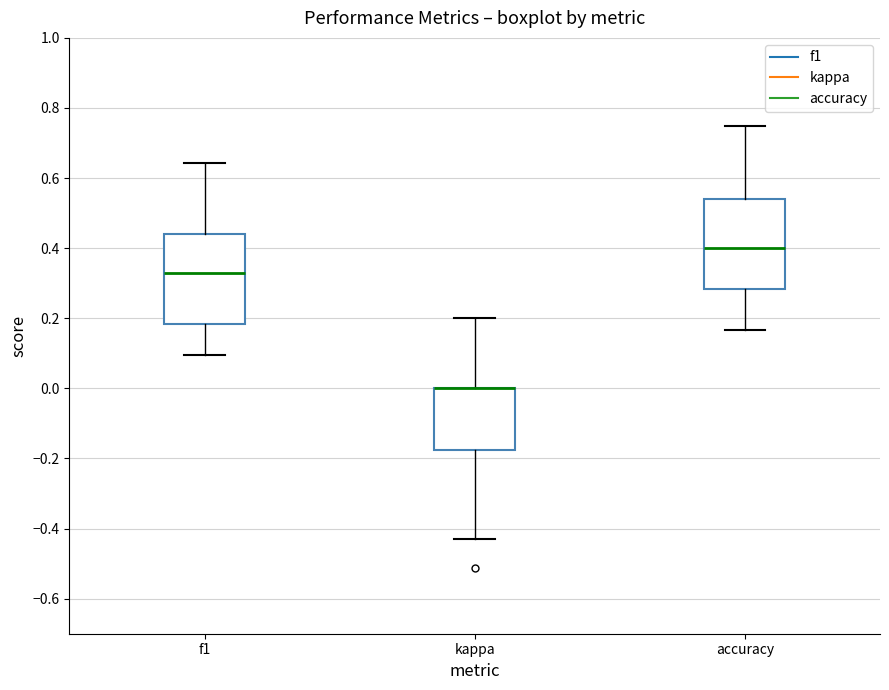

Reading left to right, transcribe this box plot: for each box, give where its median line is, the range the box spans, and where its two whiskers end, as read against the y-axis. The values are not printed on the chart, so give them approximately, as read against the axis.

f1: median 0.32, box 0.18 to 0.44, whiskers 0.10 to 0.64
kappa: median 0.00 (drawn on the box's upper edge), box -0.18 to 0.00, whiskers -0.42 to 0.20
accuracy: median 0.40, box 0.28 to 0.54, whiskers 0.16 to 0.76